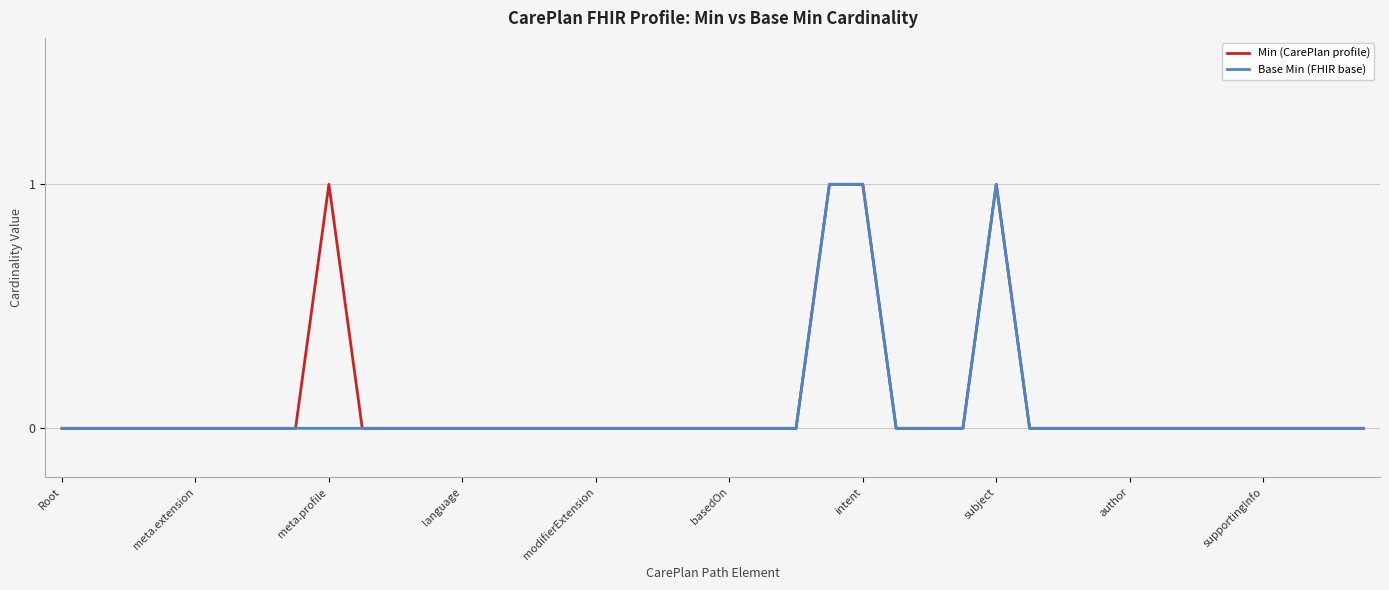

What are all the series names shown in the legend?

Min (CarePlan profile), Base Min (FHIR base)